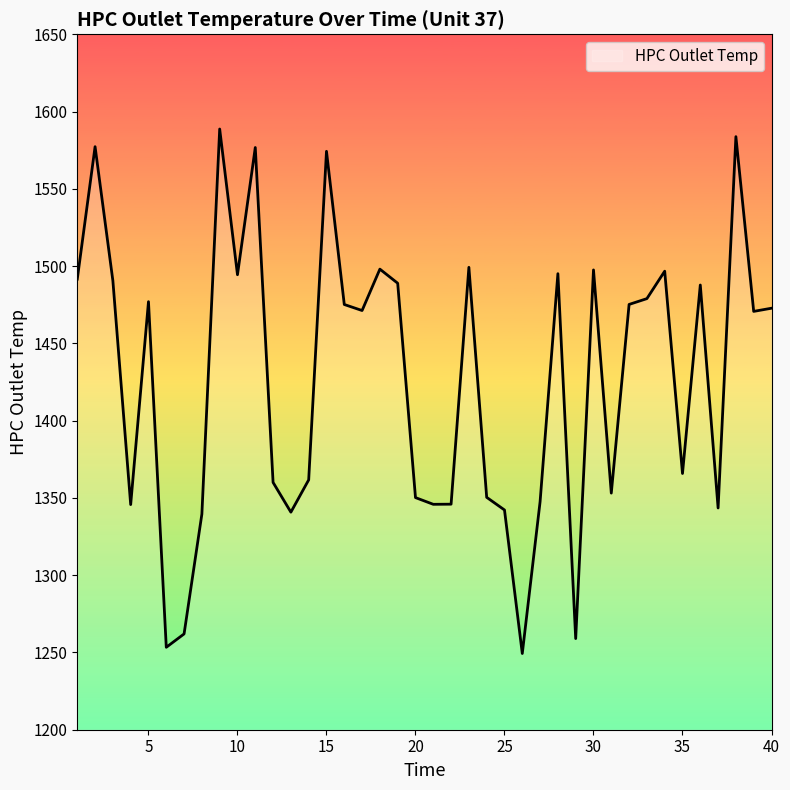

What is the smallest value displayed?

1249.3